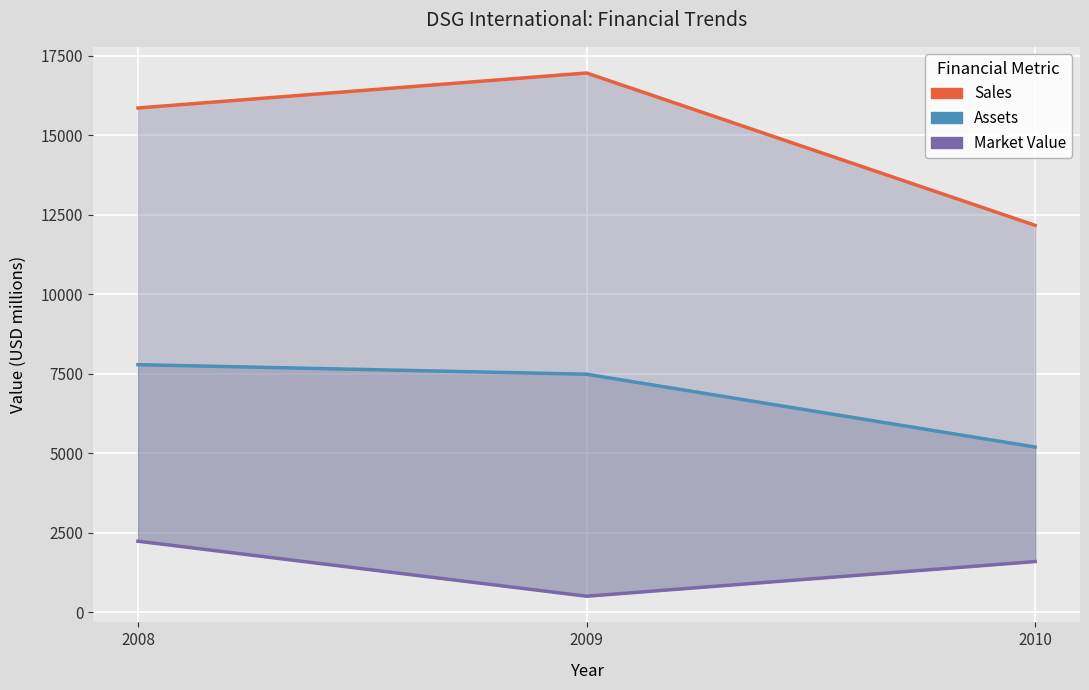

Rank the series at 2008 from highest to lowest value.

Sales, Assets, Market Value